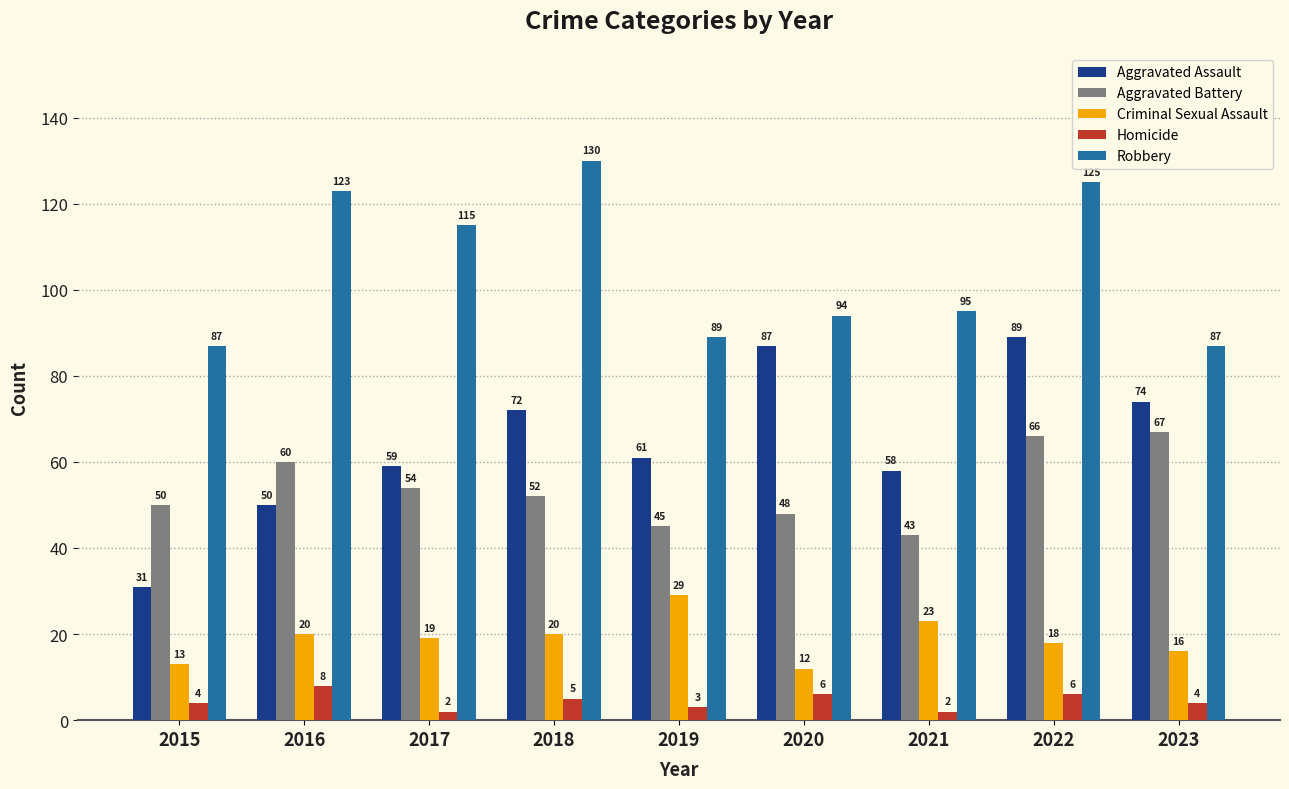

What are all the series names shown in the legend?

Aggravated Assault, Aggravated Battery, Criminal Sexual Assault, Homicide, Robbery